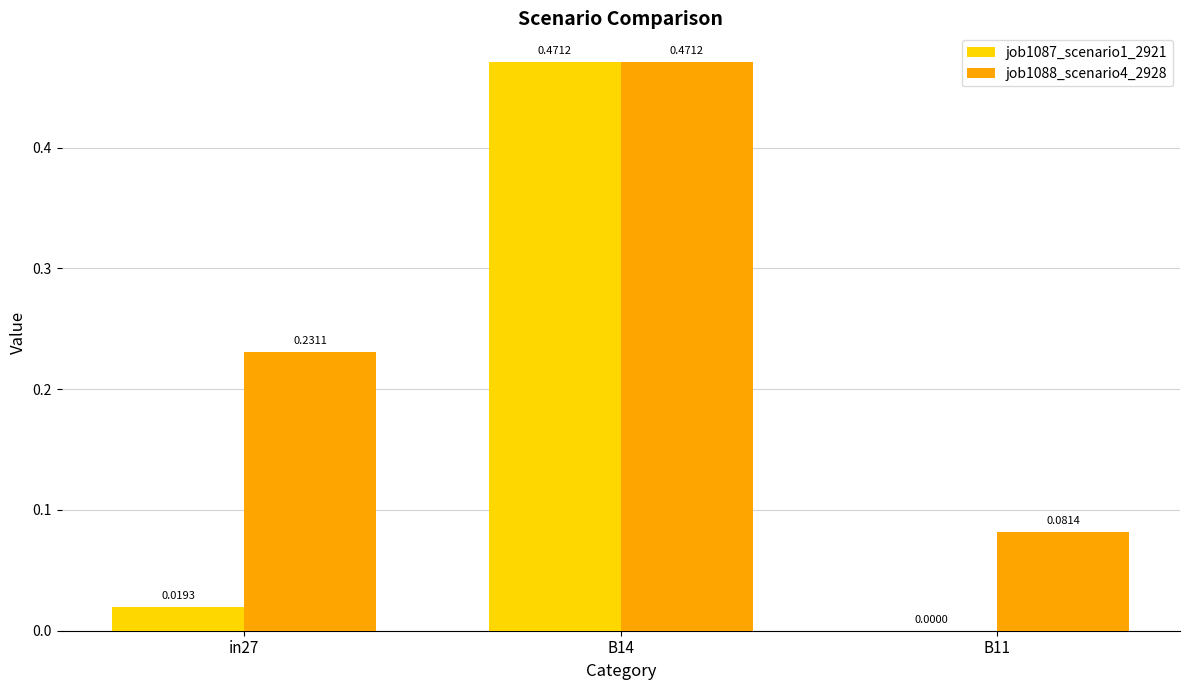

Is the value of job1088_scenario4_2928 at B14 greater than the value of job1087_scenario1_2921 at in27?

Yes